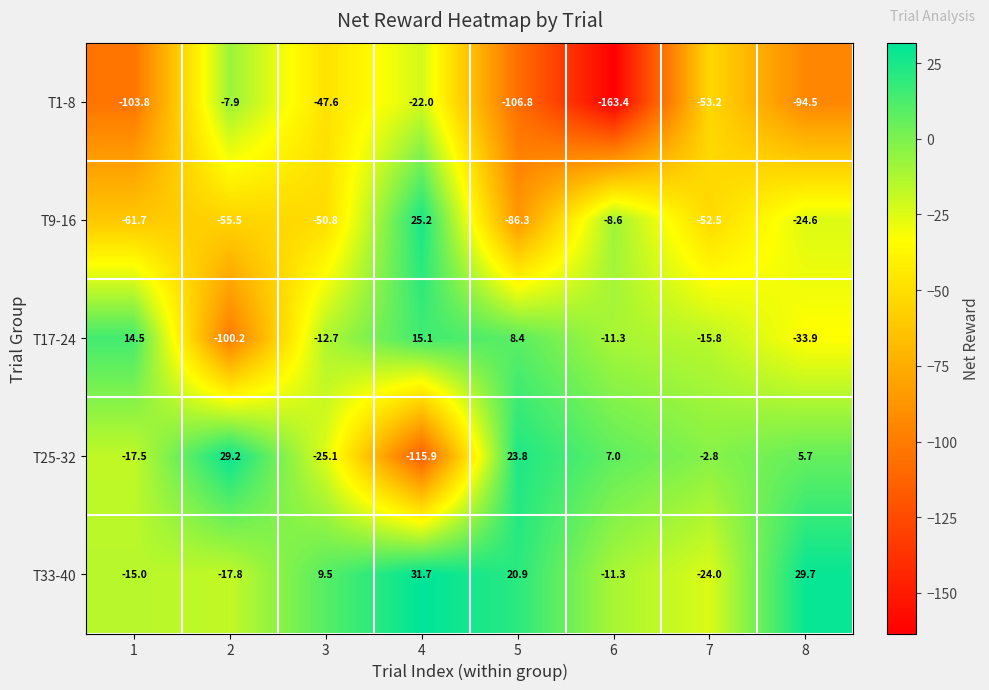

How many distinct data groups are displayed?

5